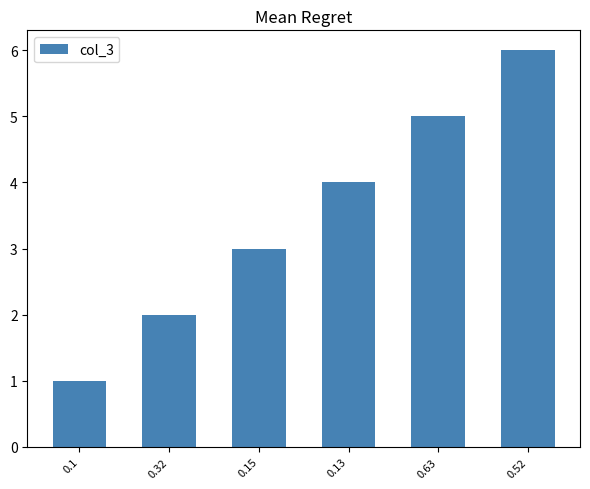

Approximately how many times larger is the value at 0.32 compared to 0.15?

0.7